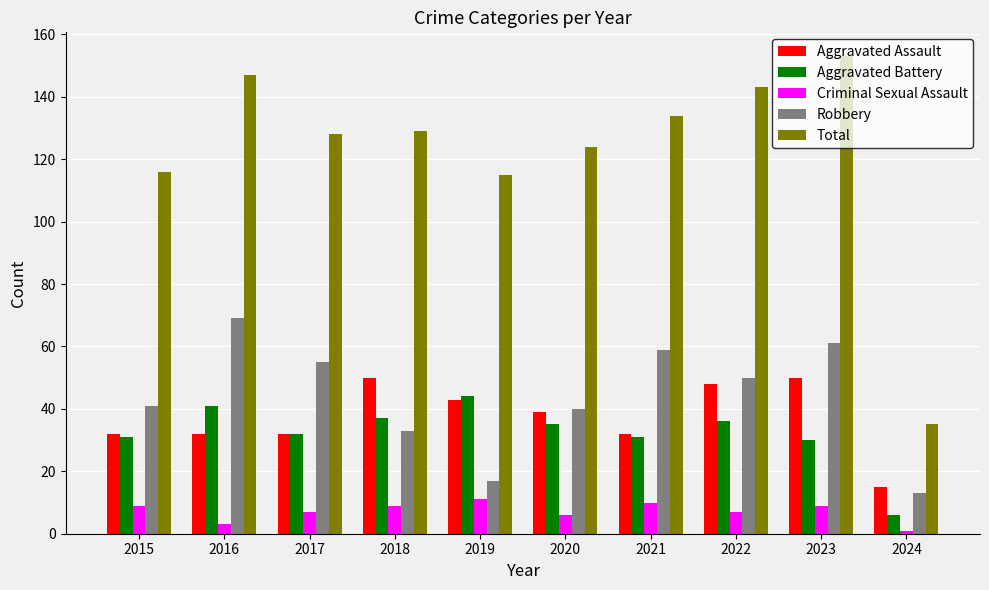

The value of Aggravated Battery at 2018 is 37. True or false?

True